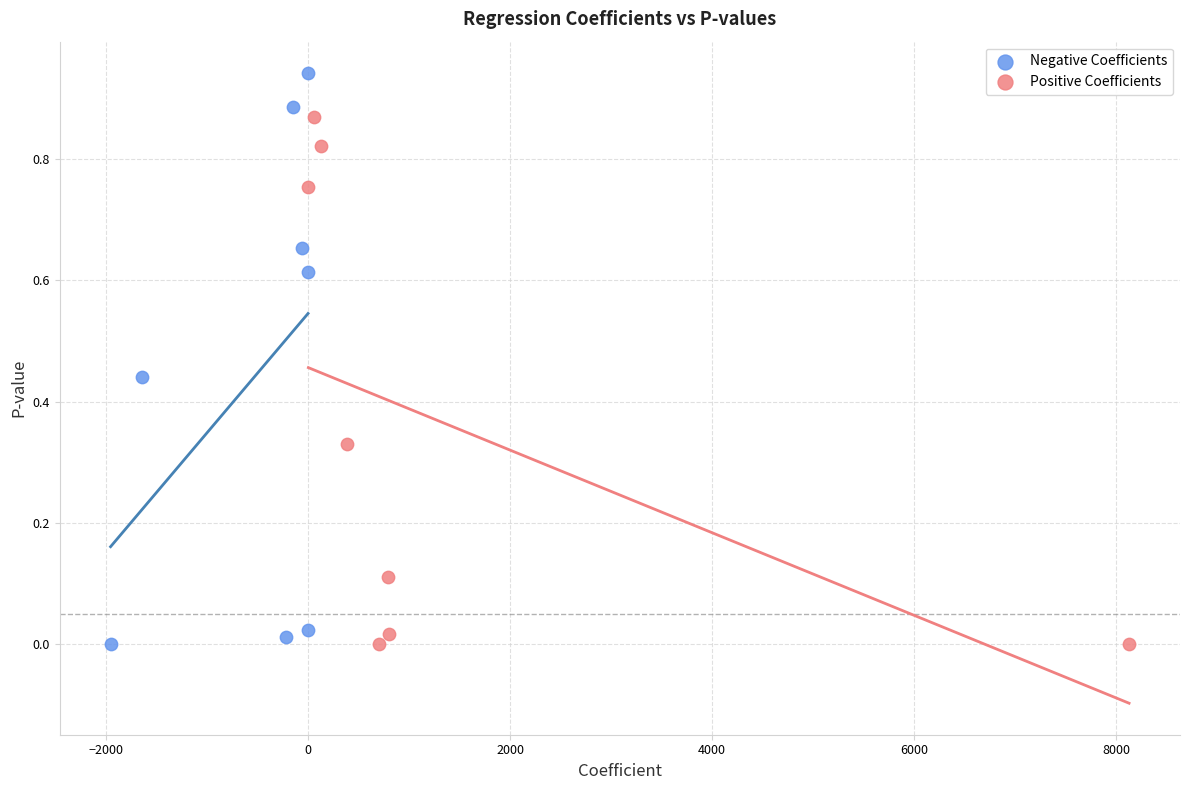

Which series contains the highest Y value?

Negative Coefficients